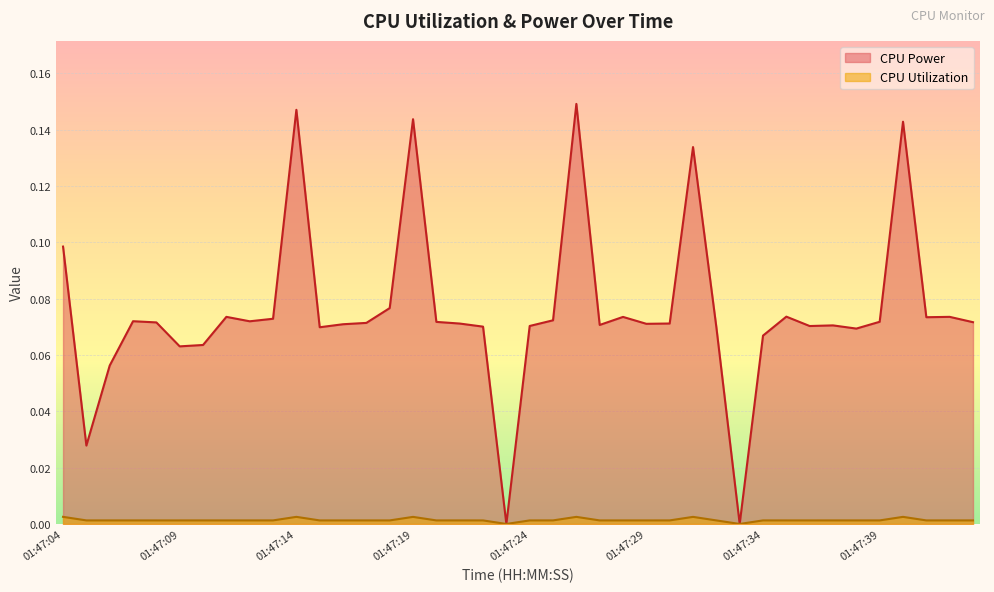

Is it true that CPU Power equals 0.1 at 01:47:37?

True